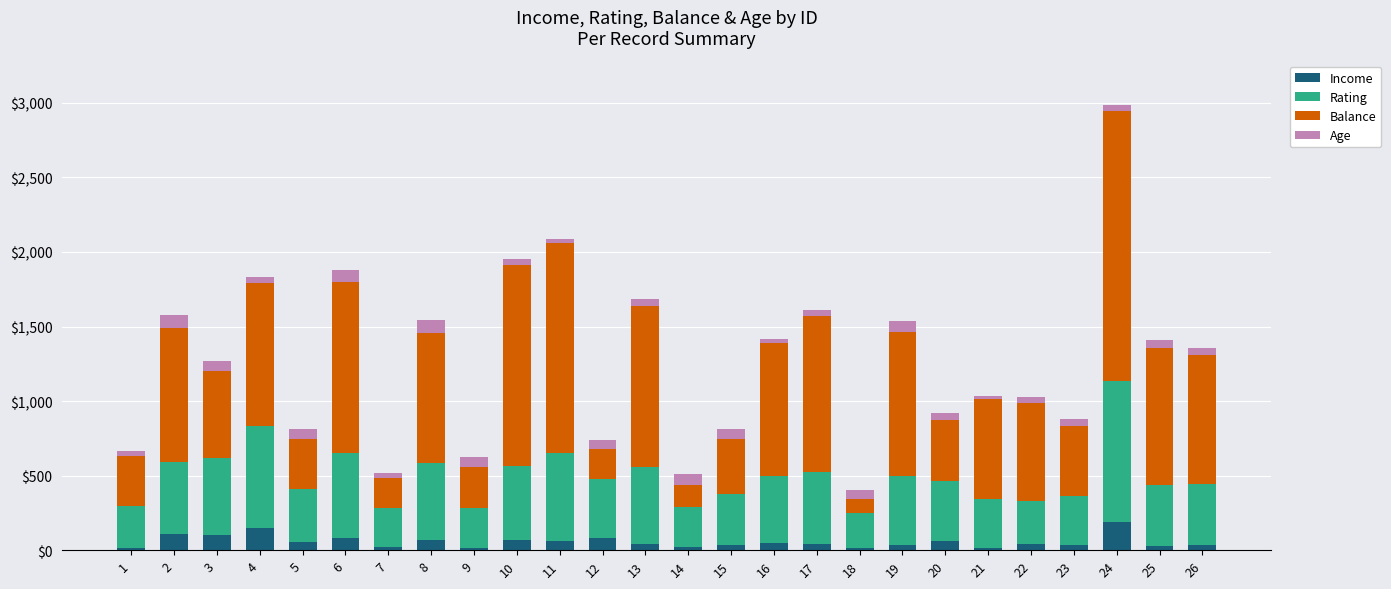

What is the total value across all series at 2?

1574.0